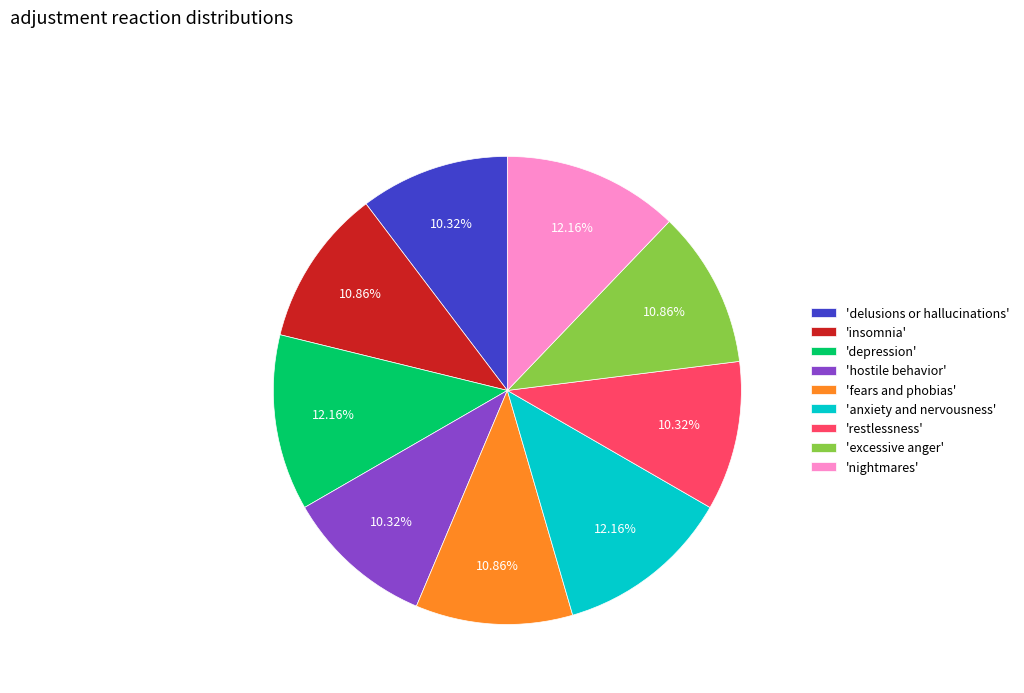

Does 'restlessness' represent more than half of the total?

No